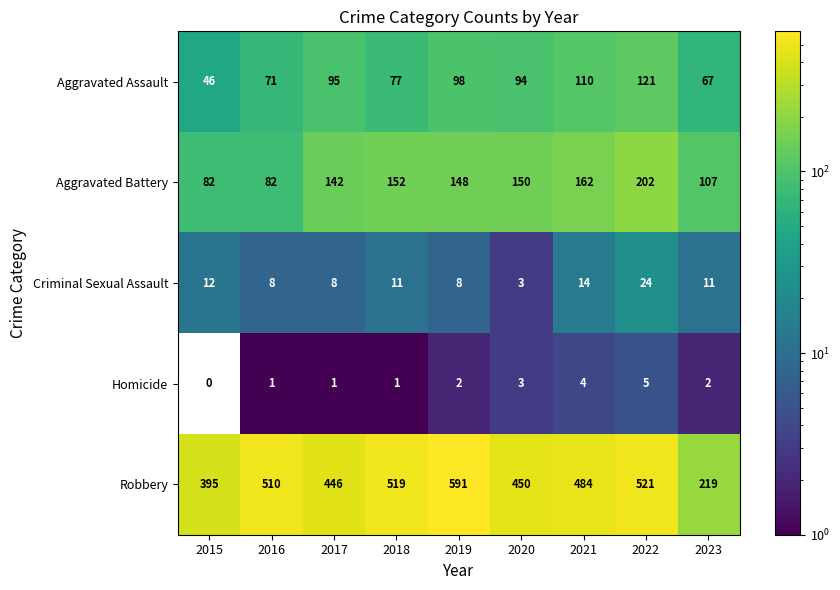

The value of Homicide at 2019 is 3. True or false?

False